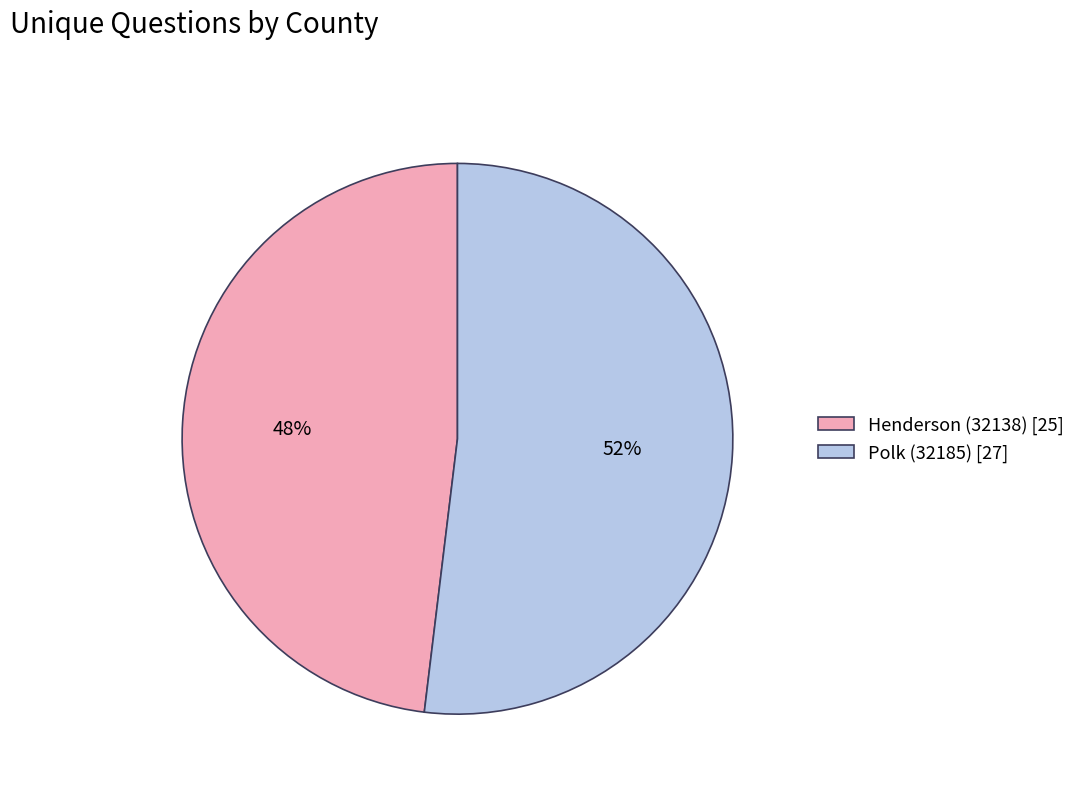

Which category has the smallest portion of the pie?

Henderson (32138)